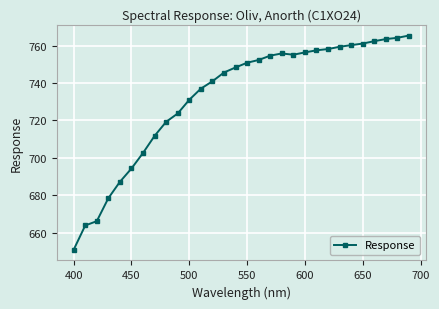

What is the difference between the maximum and second lowest values?

101.4